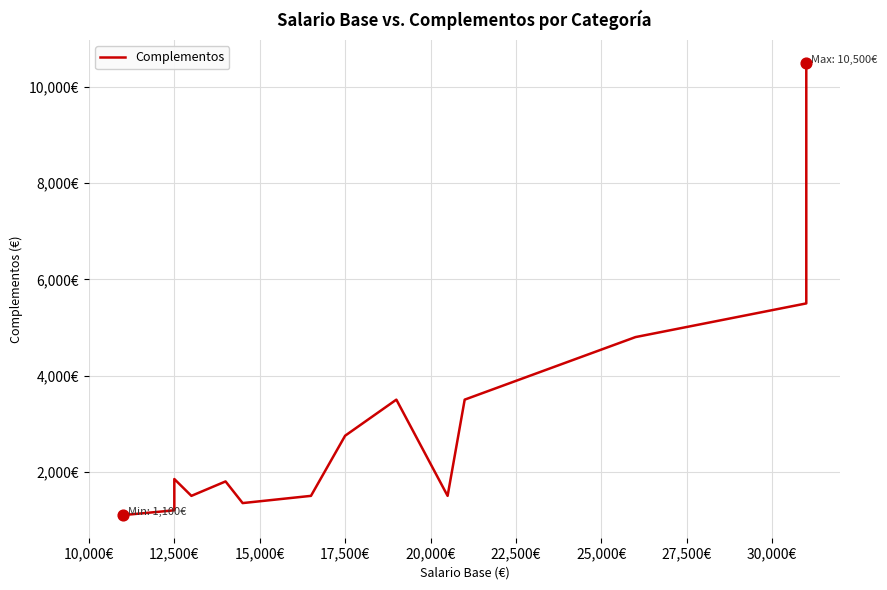

What is the ratio of the value at 12,500€ to the value at 17,500€?

0.4